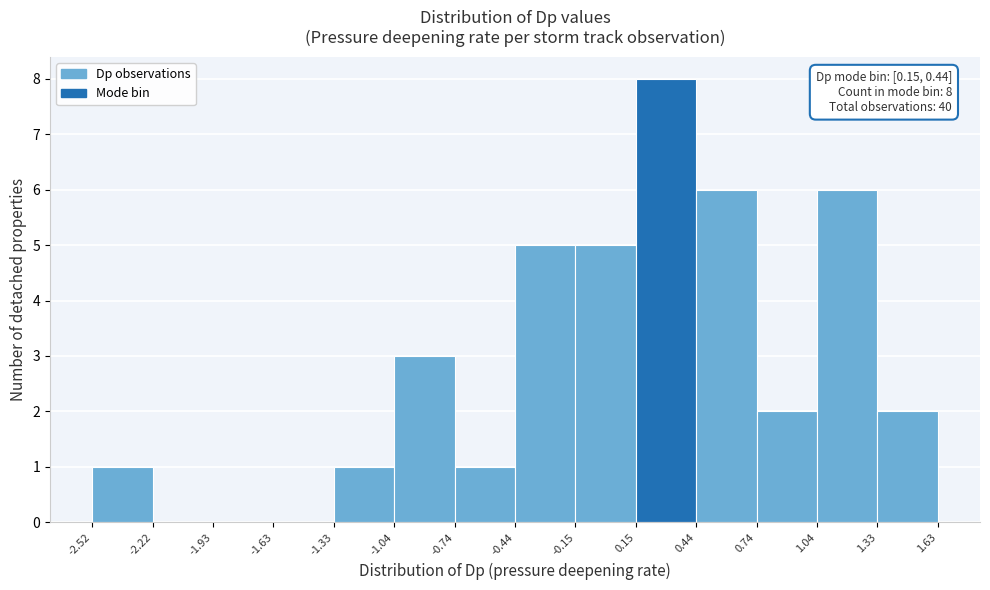

Which range on the x-axis has the tallest bar?

0.15 to 0.44